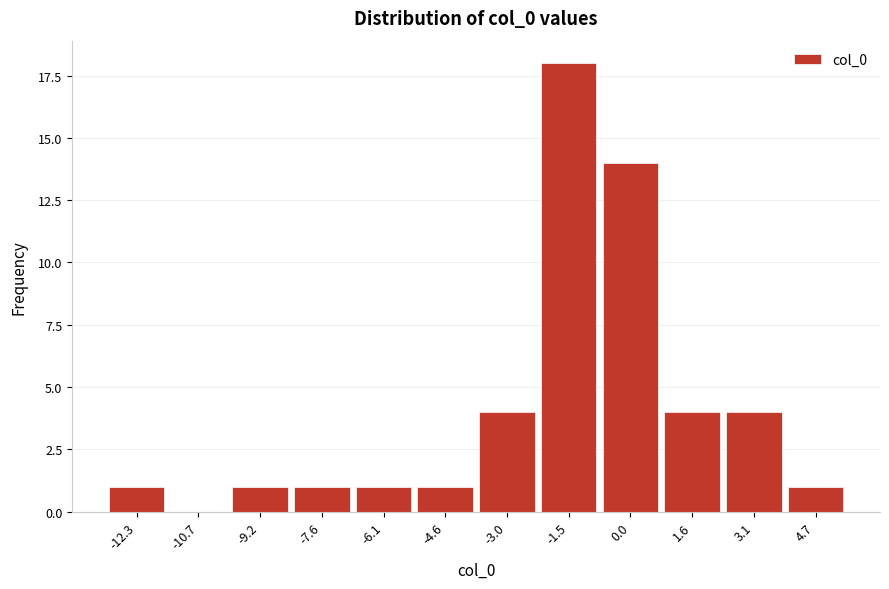

Reading right to left, what are all the values shown in this chart?

4.7=1	3.1=4	1.6=4	0.0=14	-1.5=18	-3.0=4	-4.6=1	-6.1=1	-7.6=1	-9.2=1	-10.7=0	-12.3=1